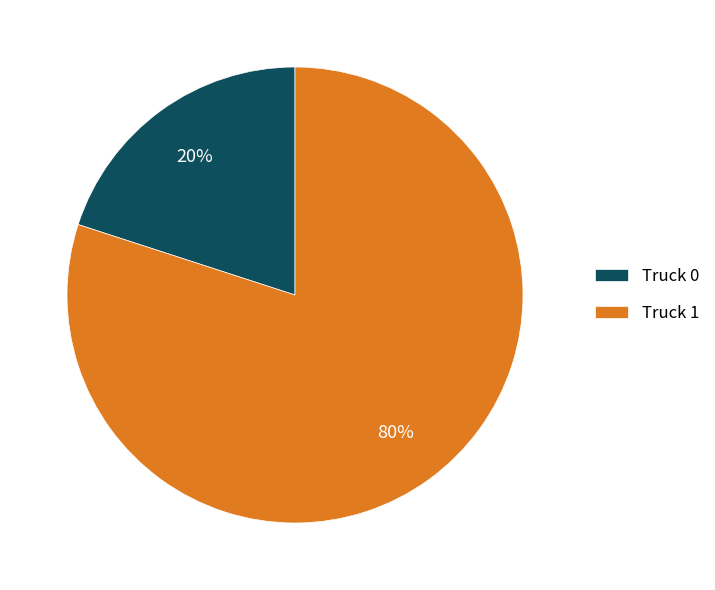

Approximately how many times larger is the value at Truck 1 compared to Truck 0?

4.0